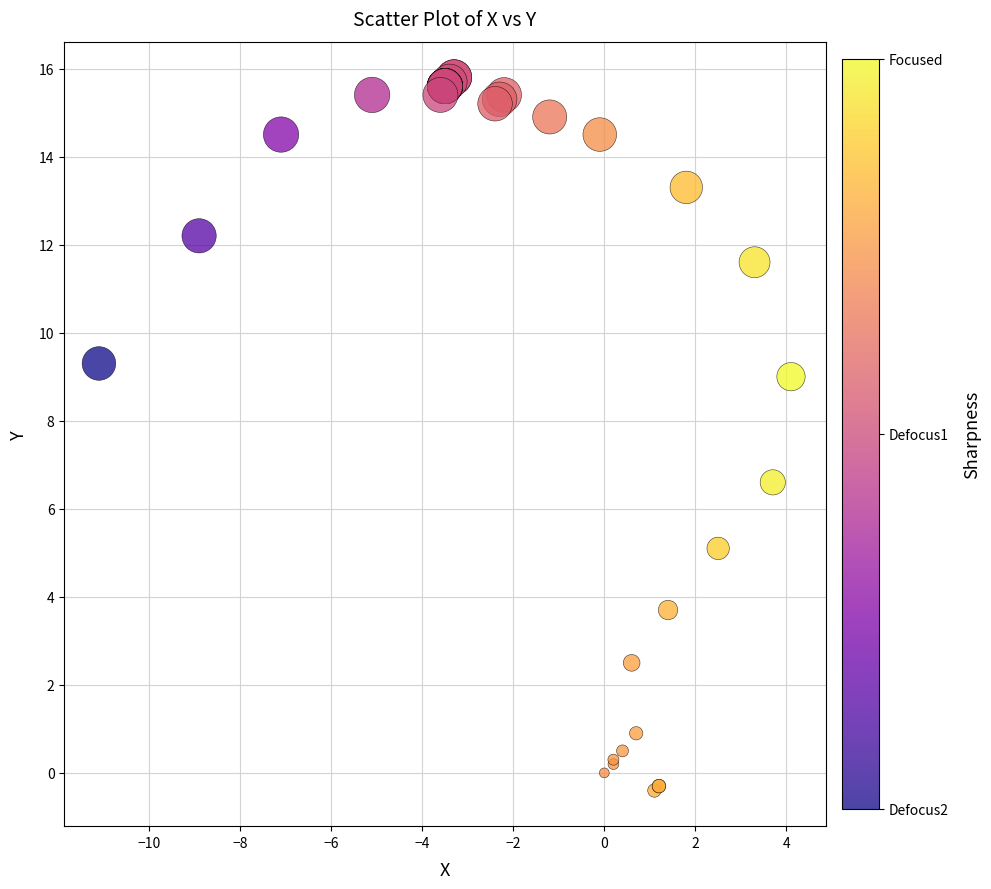

What Y value in the scatter plot is closest to 7?

6.6